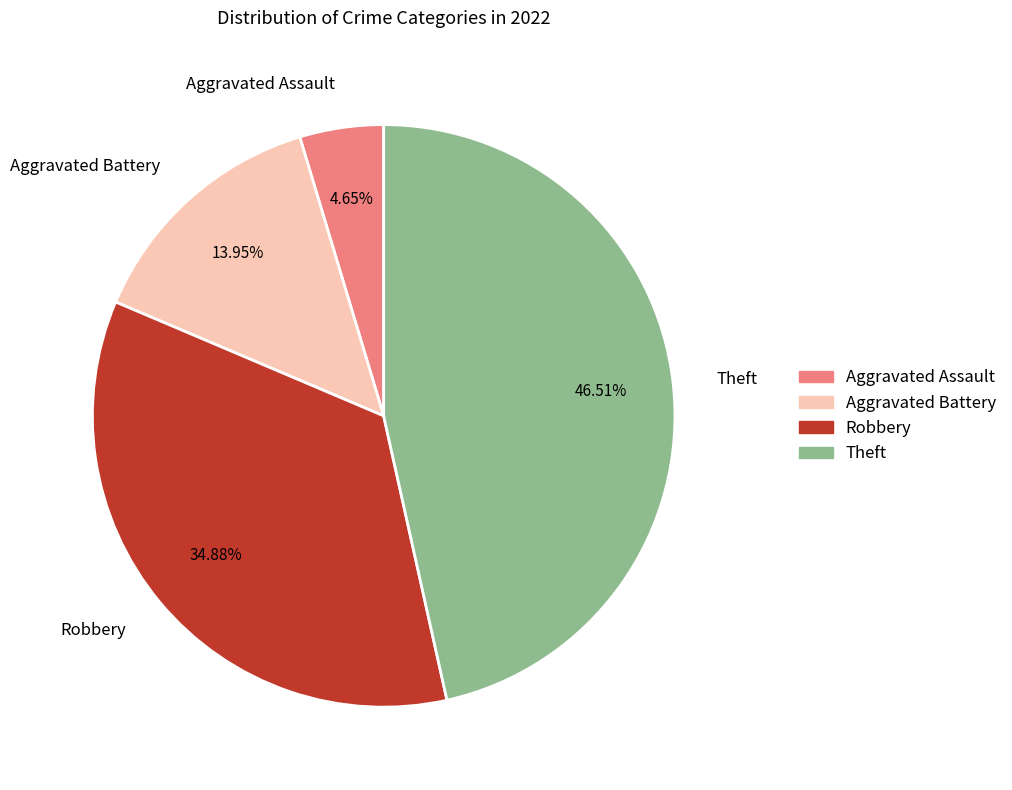

To the nearest percent, what is the difference between the largest and smallest slice percentages?

42%